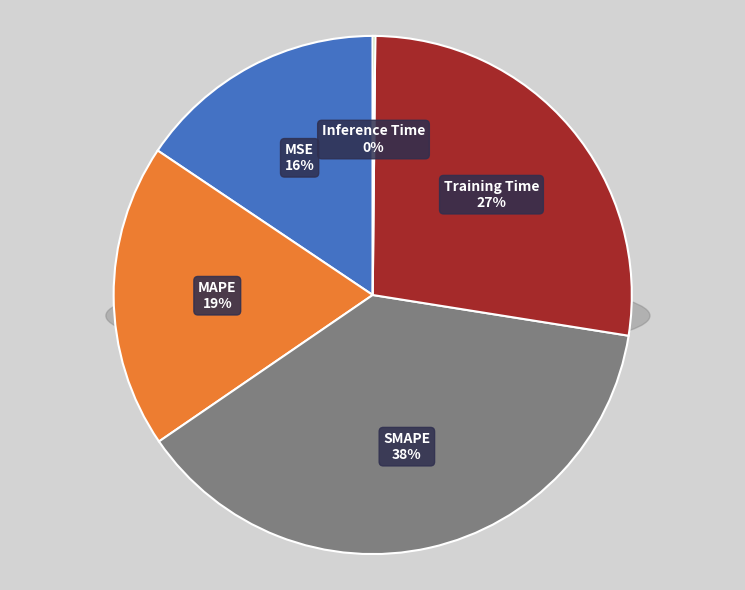

To the nearest percent, what percentage of the pie is Training Time?

27%